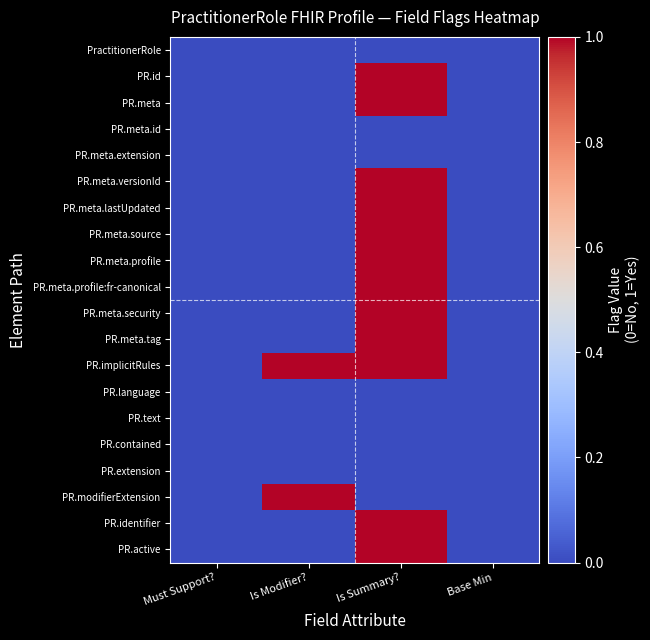

At Must Support?, list the series in order from largest to smallest.

PractitionerRole, PR.id, PR.meta, PR.meta.id, PR.meta.extension, PR.meta.versionId, PR.meta.lastUpdated, PR.meta.source, PR.meta.profile, PR.meta.profile:fr-canonical, PR.meta.security, PR.meta.tag, PR.implicitRules, PR.language, PR.text, PR.contained, PR.extension, PR.modifierExtension, PR.identifier, PR.active